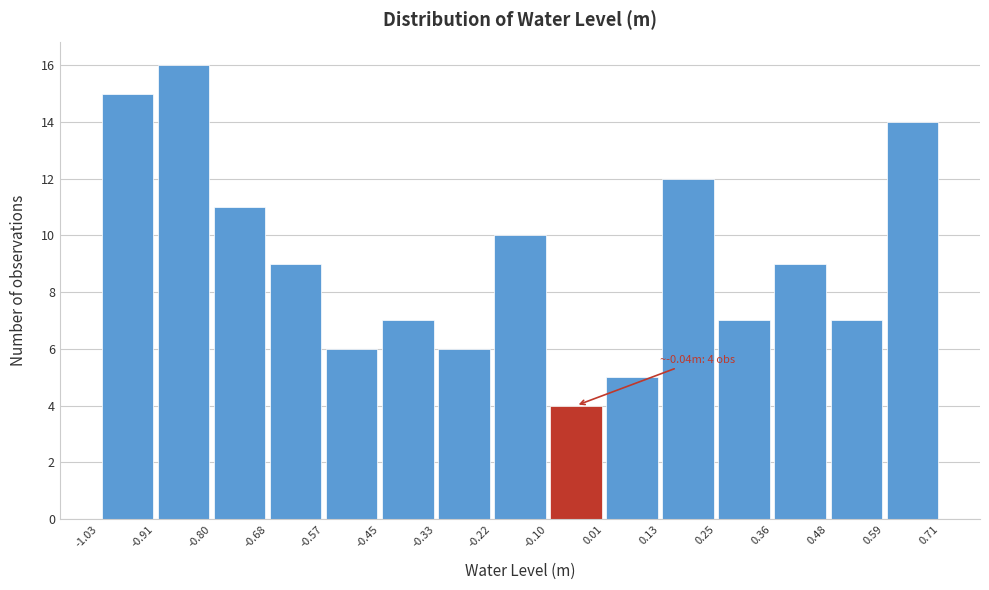

Which range on the x-axis has the tallest bar?

-0.91 to -0.80